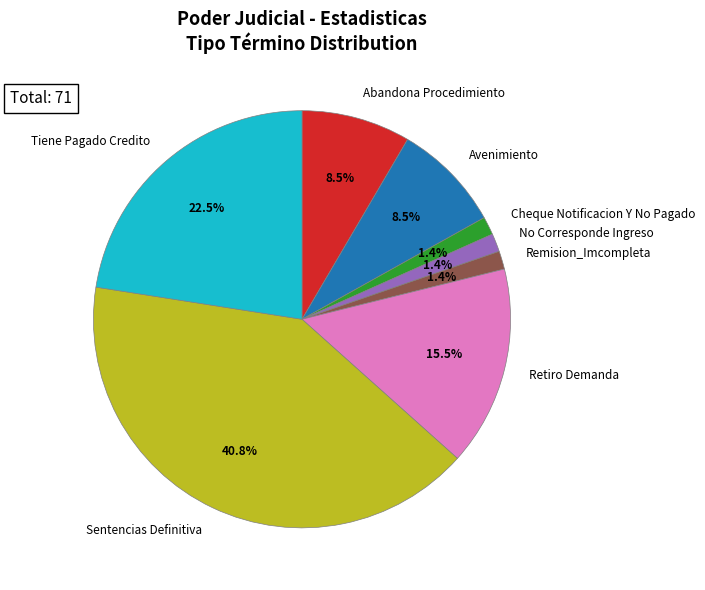

To the nearest percent, what is the difference between the largest and smallest slice percentages?

39%